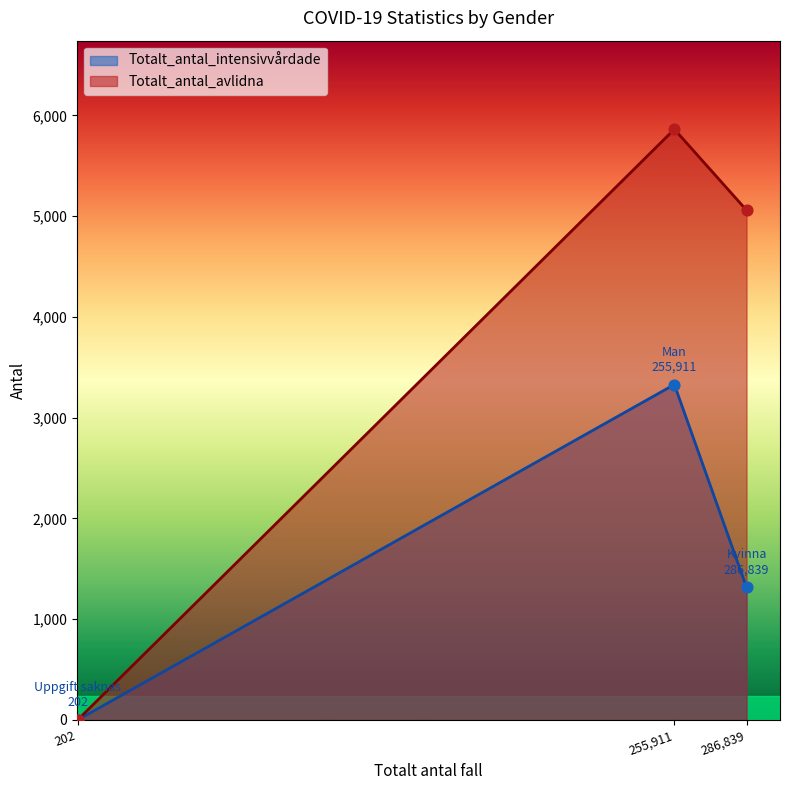

Is the value of Totalt_antal_avlidna at Uppgift saknas greater than the value of Totalt_antal_intensivvårdade at Kvinna?

No